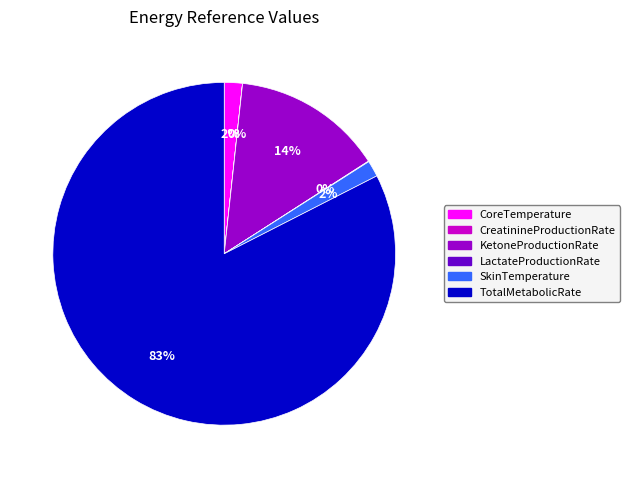

Does SkinTemperature represent more than half of the total?

No